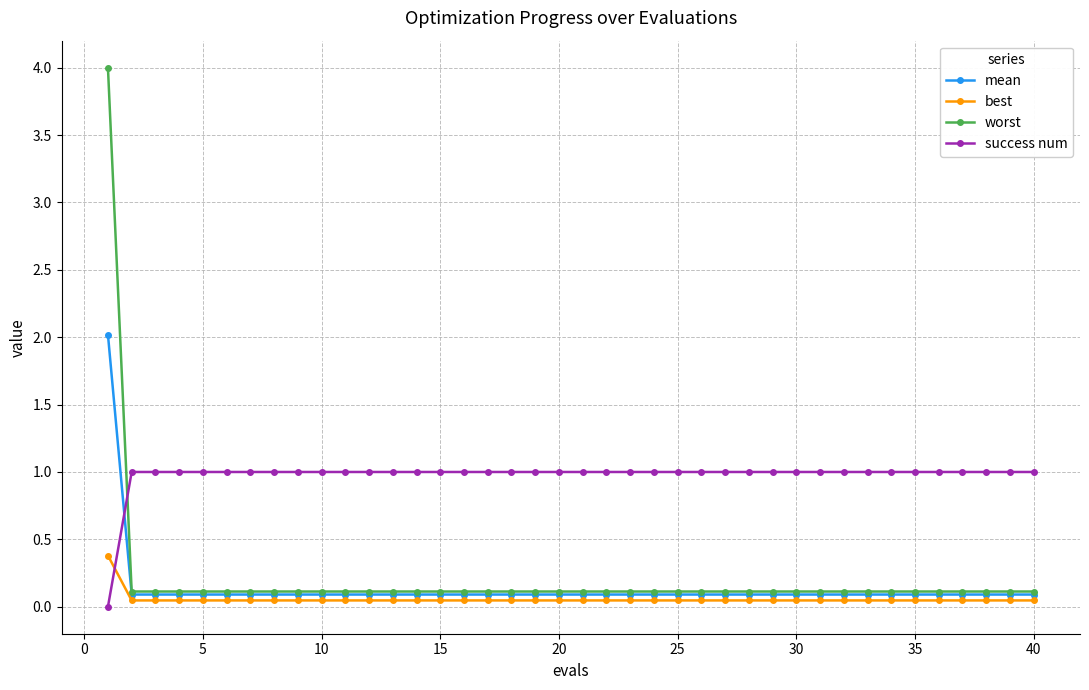

What is the highest value of the worst series?

4.0